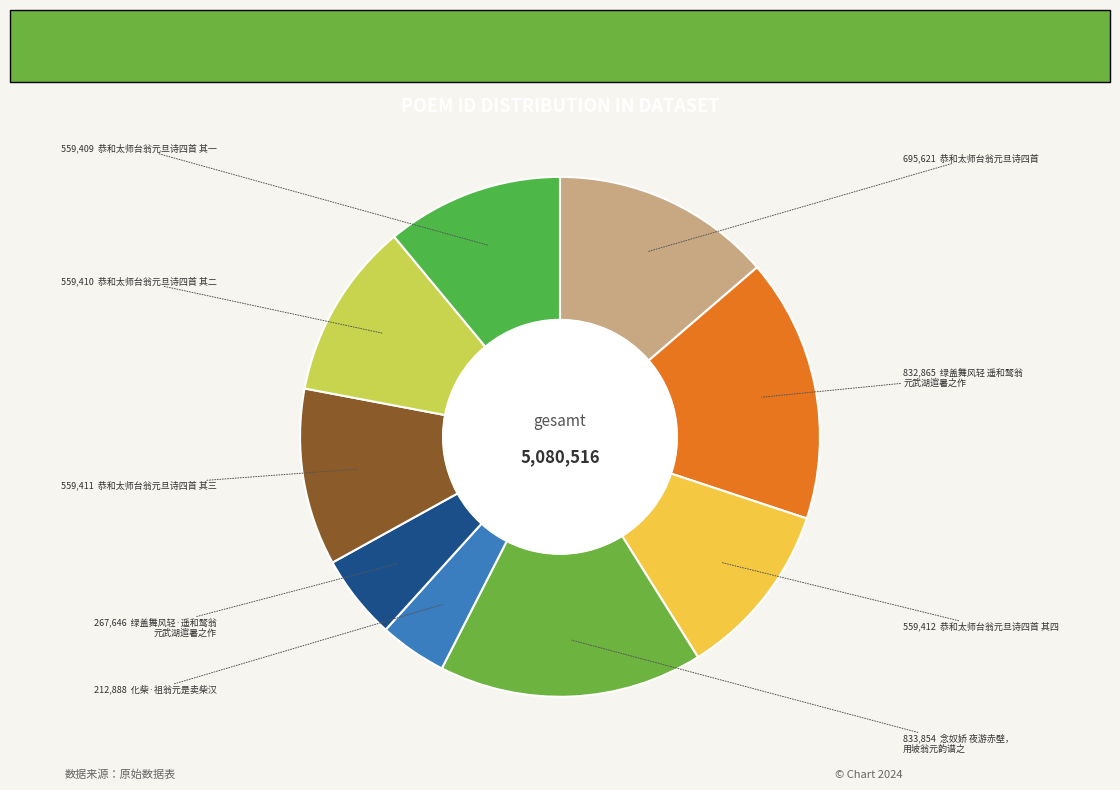

To the nearest percent, what is the average slice percentage?

11%